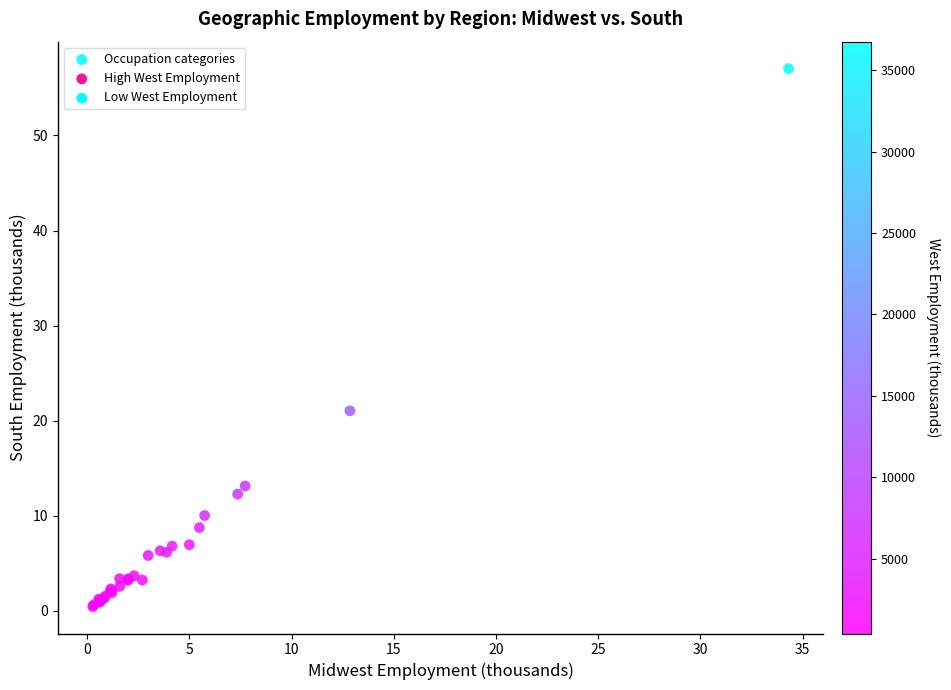

What Y value in the scatter plot is closest to 28?

21.1